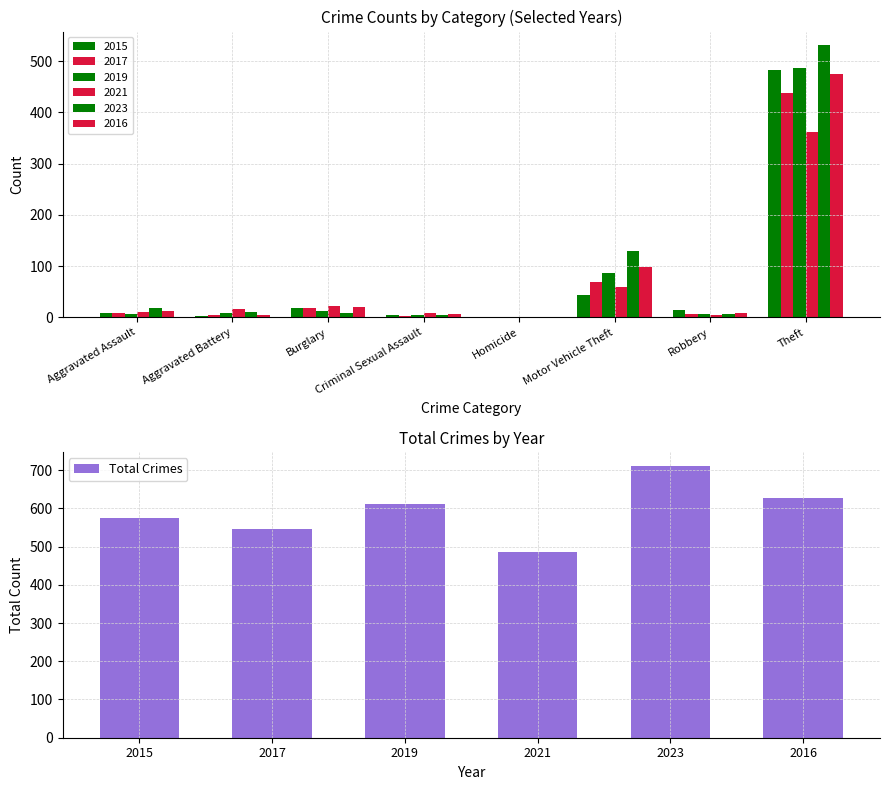

What is the value of the 6th bar from the left?

626